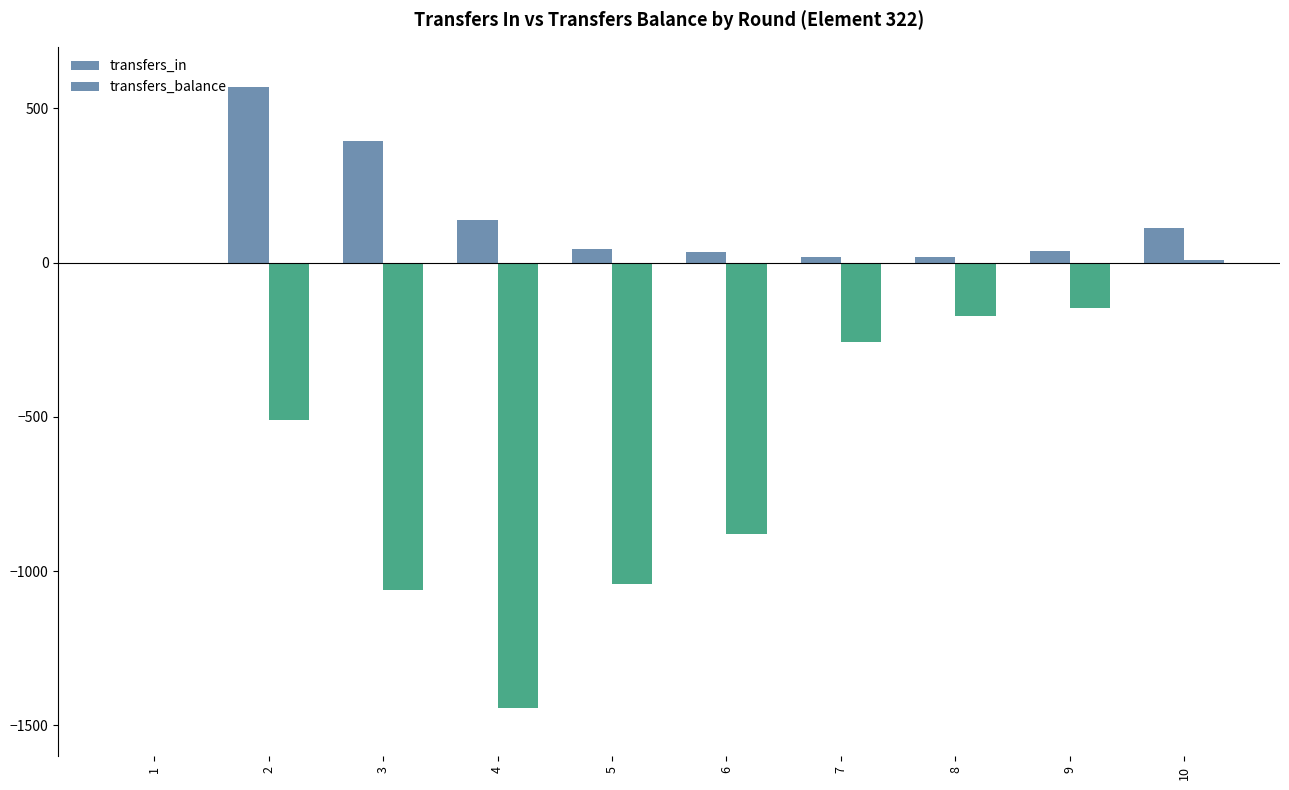

Which series has the widest spread of values?

transfers_balance